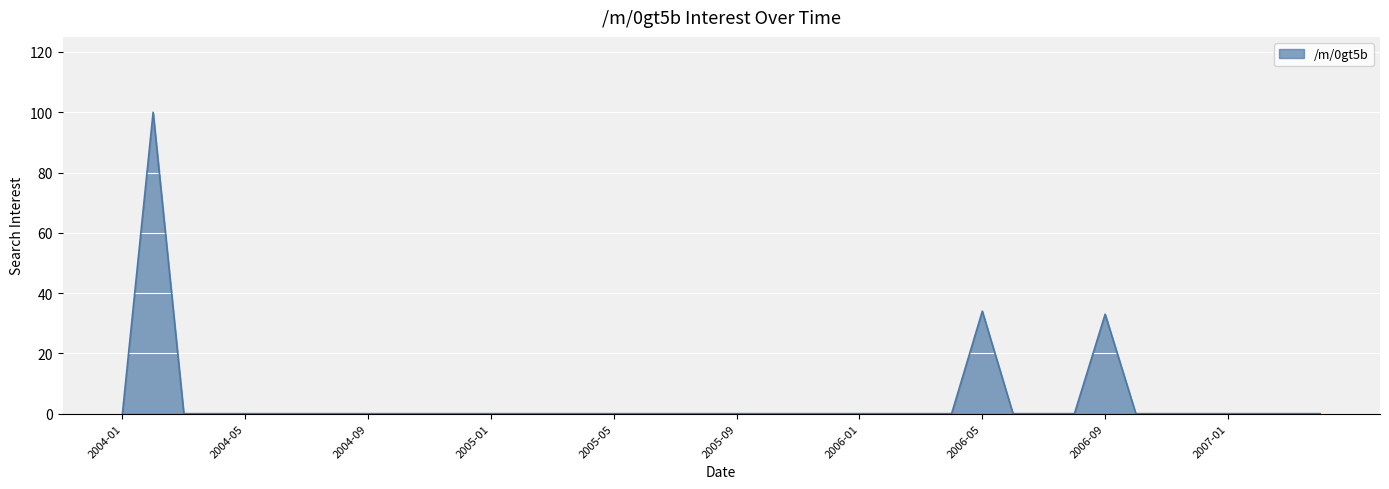

What is the greatest value displayed?

100